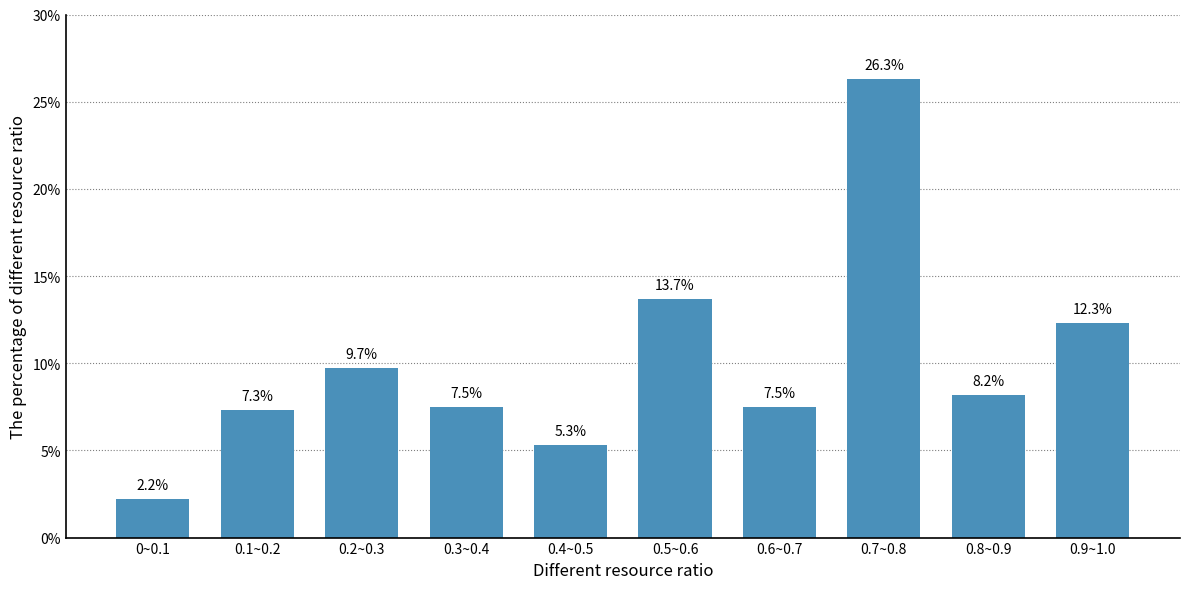

Reading left to right, what are all the values shown in this chart?

0~0.1=2.2	0.1~0.2=7.3	0.2~0.3=9.7	0.3~0.4=7.5	0.4~0.5=5.3	0.5~0.6=13.7	0.6~0.7=7.5	0.7~0.8=26.3	0.8~0.9=8.2	0.9~1.0=12.3